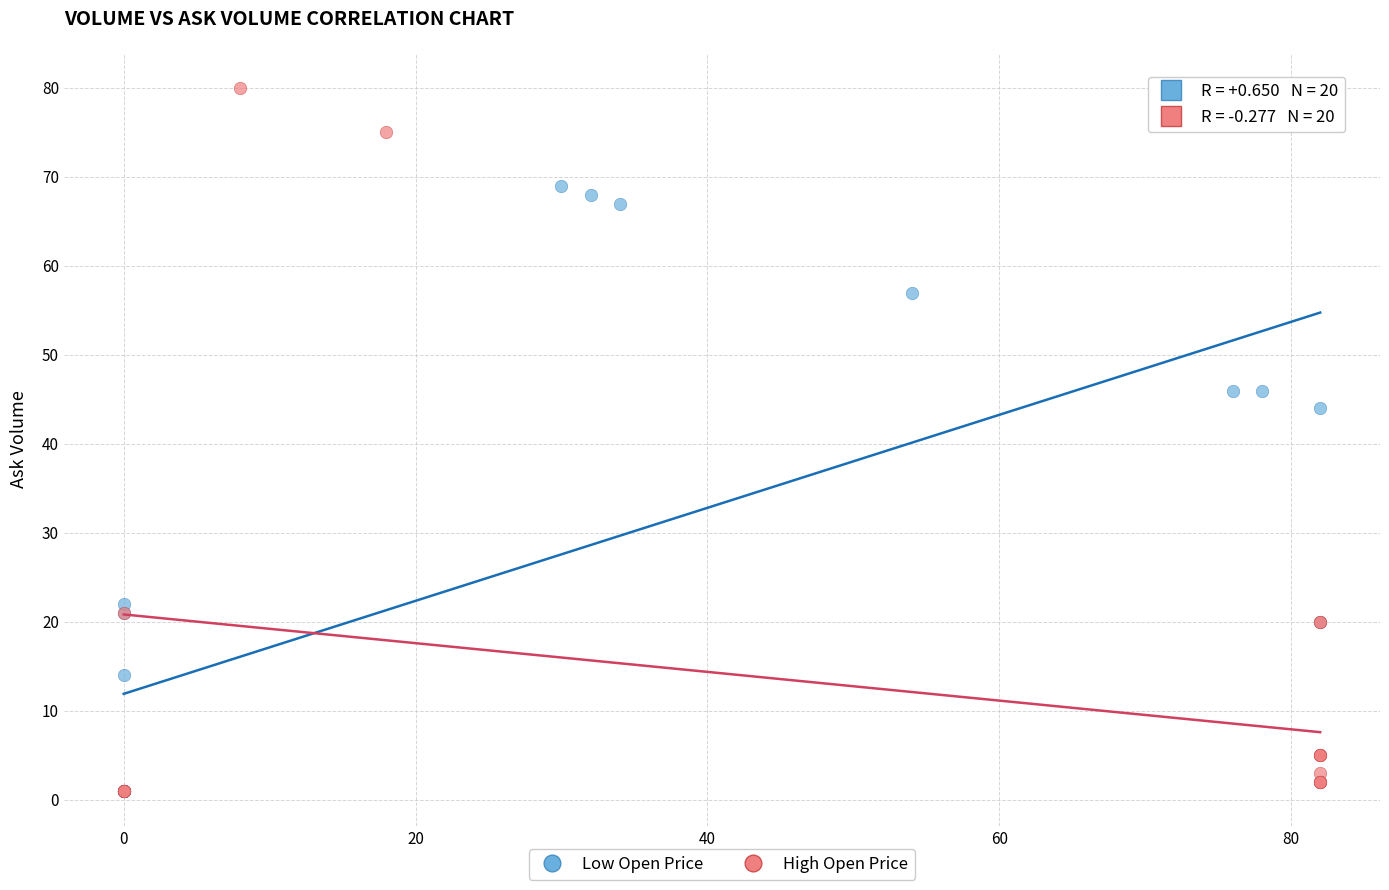

Which series contains the highest Y value?

High Open Price